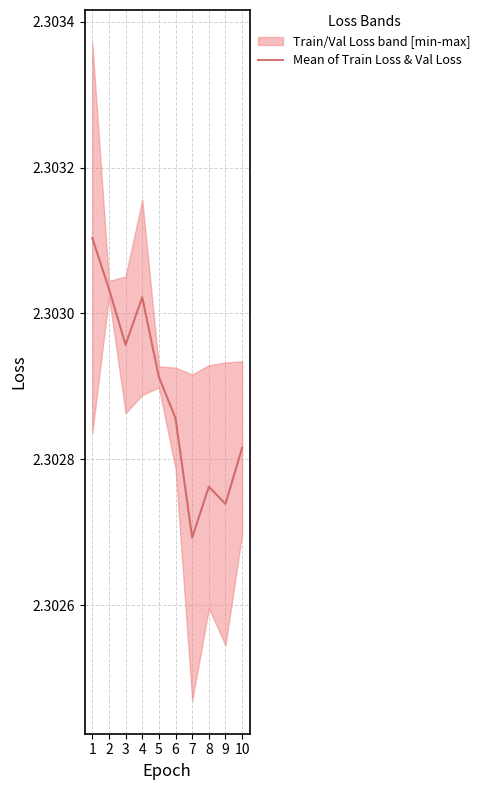

At which label is the value closest to 2?

7